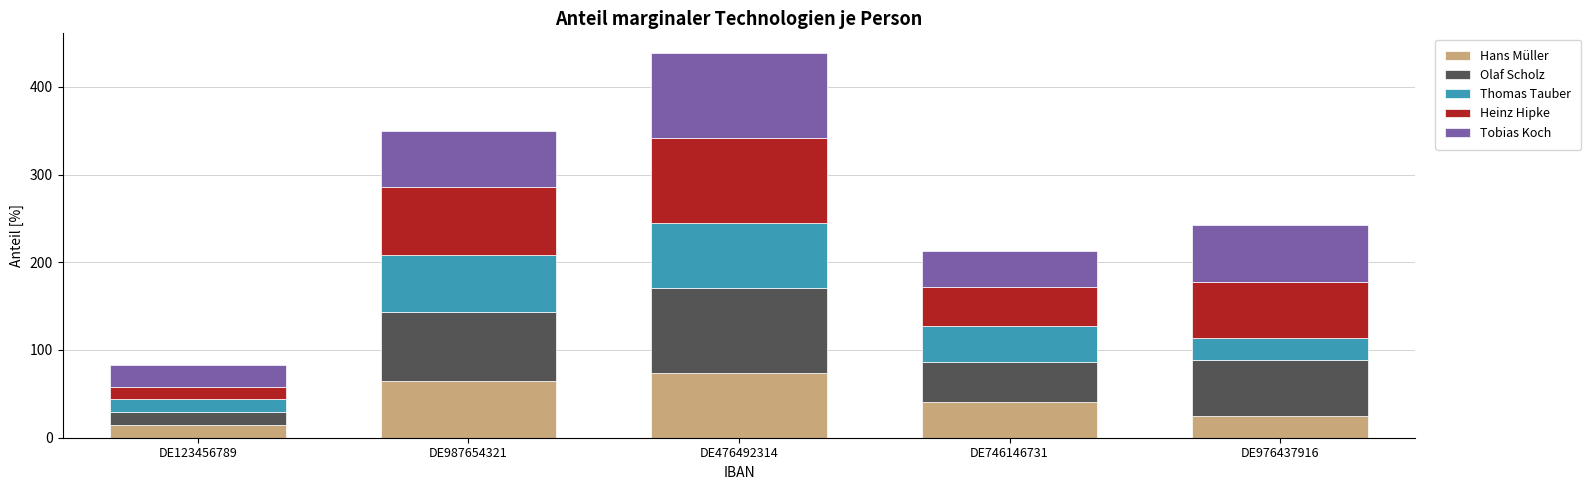

Reading left to right, list the values for the Hans Müller series.

15	65	74	41	25